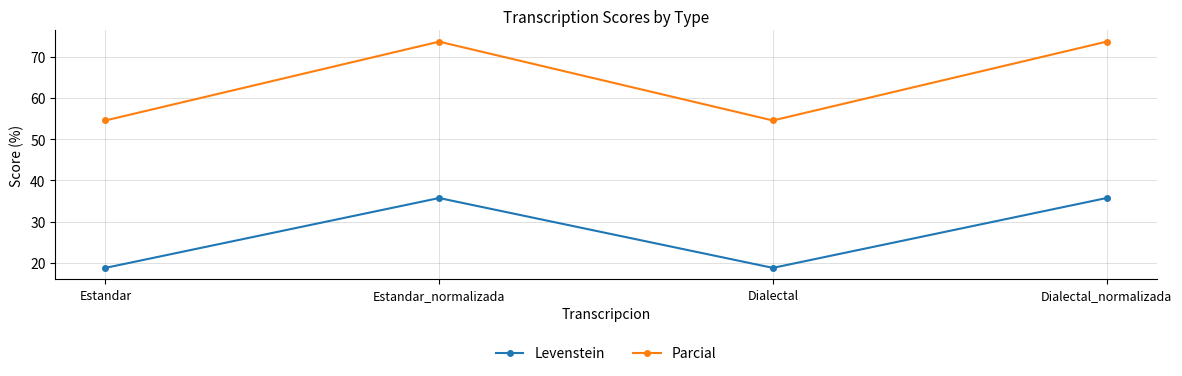

Where does the Parcial series first go above 73?

Estandar_normalizada